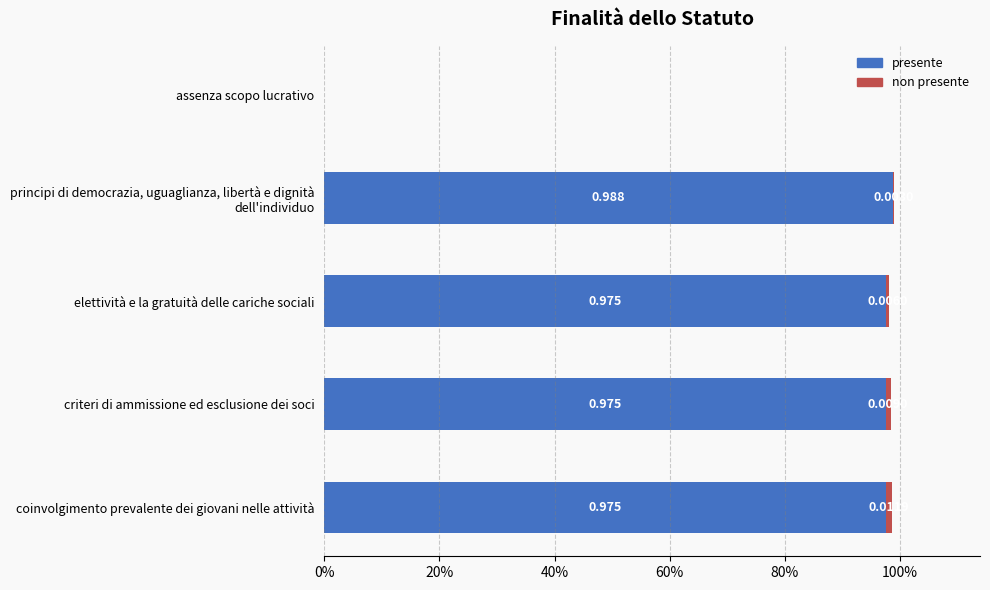

What are all the series names shown in the legend?

presente, non presente